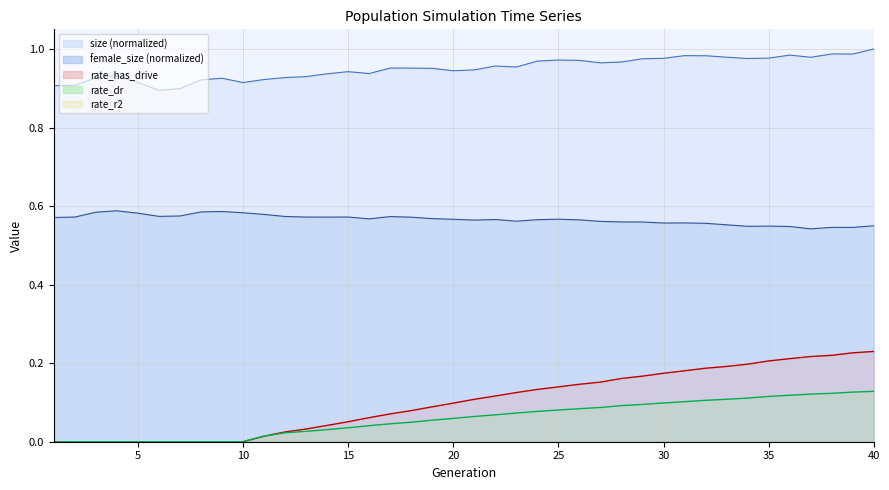

True or false: size has more than 2 points higher than both neighbors.

True